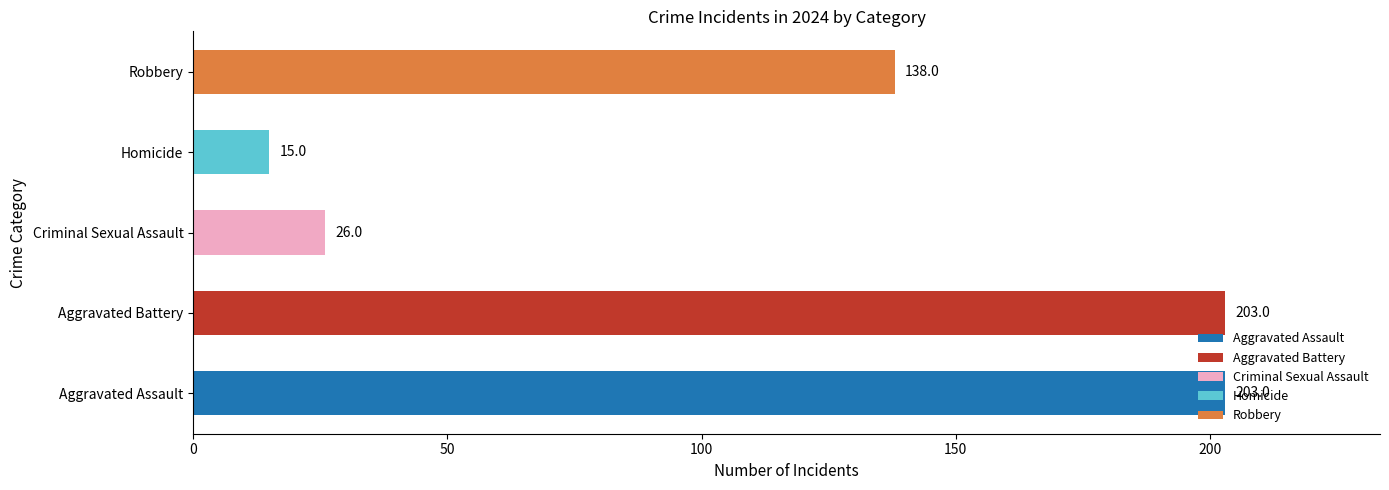

What is the approximate value at Robbery, to the nearest 5?

140